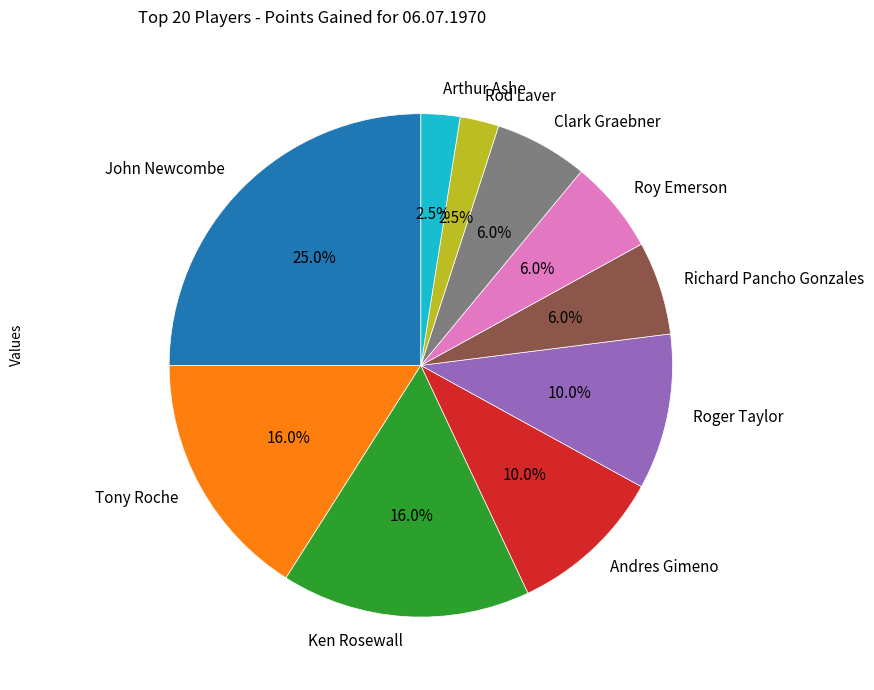

Between Ken Rosewall and Andres Gimeno, which is larger?

Ken Rosewall